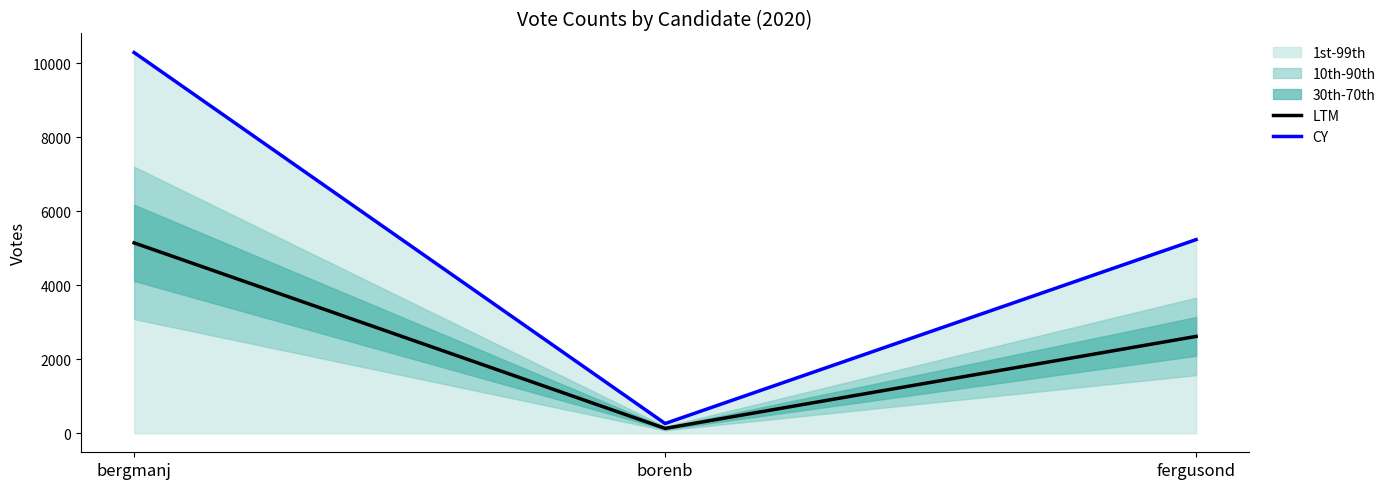

List the labels in order of LTM value, smallest first.

borenb, fergusond, bergmanj